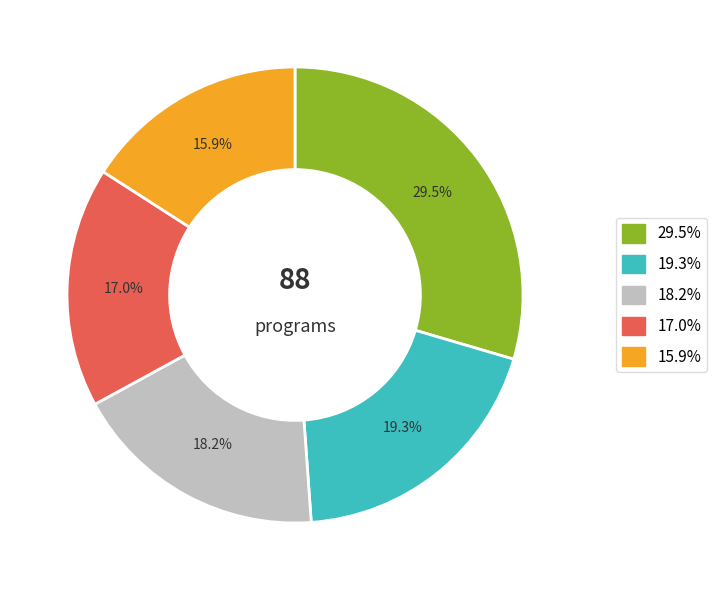

To the nearest percent, what is the average slice percentage?

20%